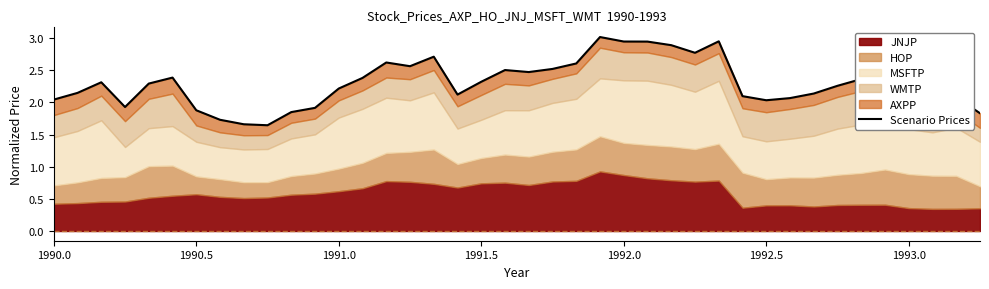

How many lines are shown in the chart?

1